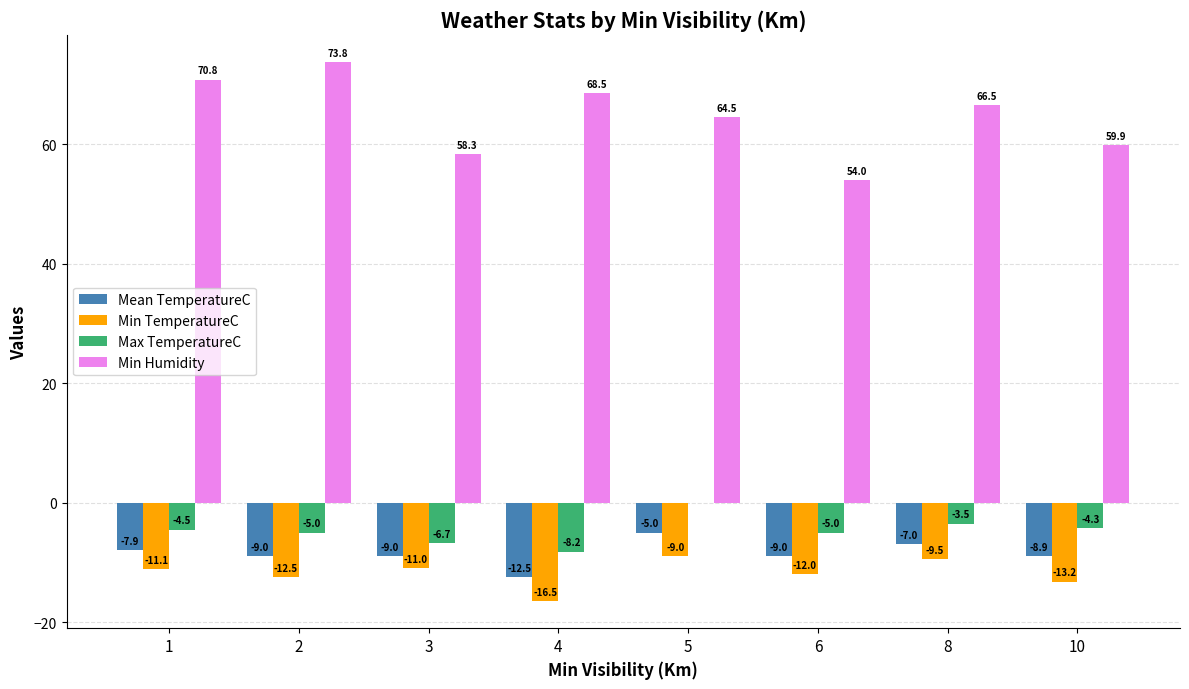

Are the bars grouped side by side (vs. stacked)?

Yes